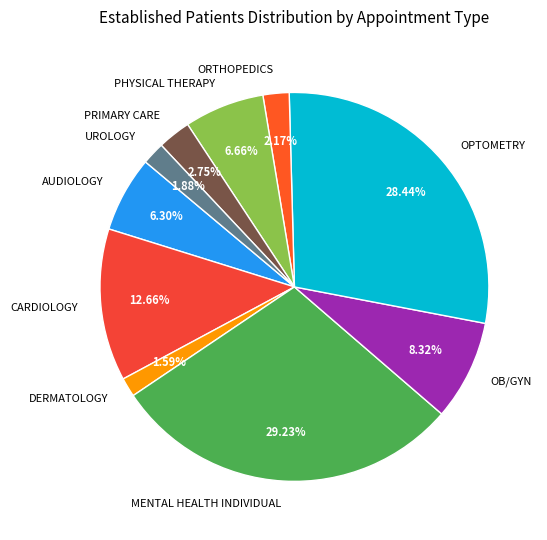

The PHYSICAL THERAPY slice represents 7% of the pie. True or false?

True